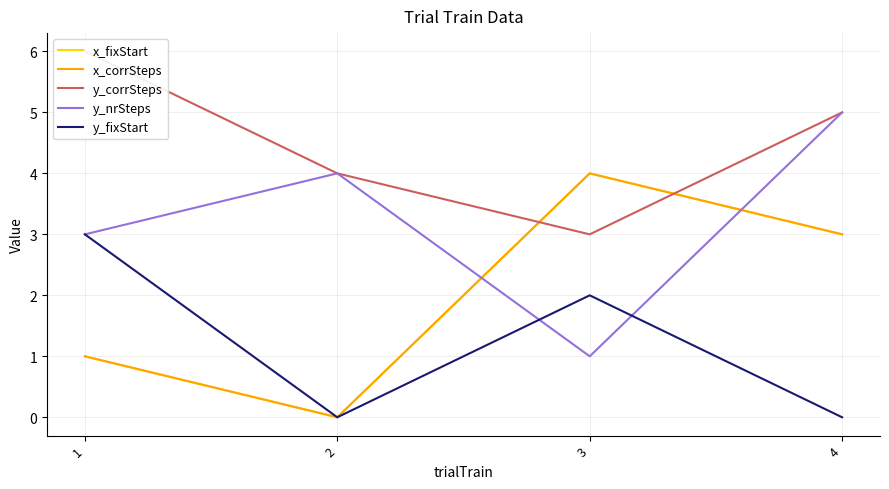

What is the difference between the y_nrSteps values at 2 and 4?

1